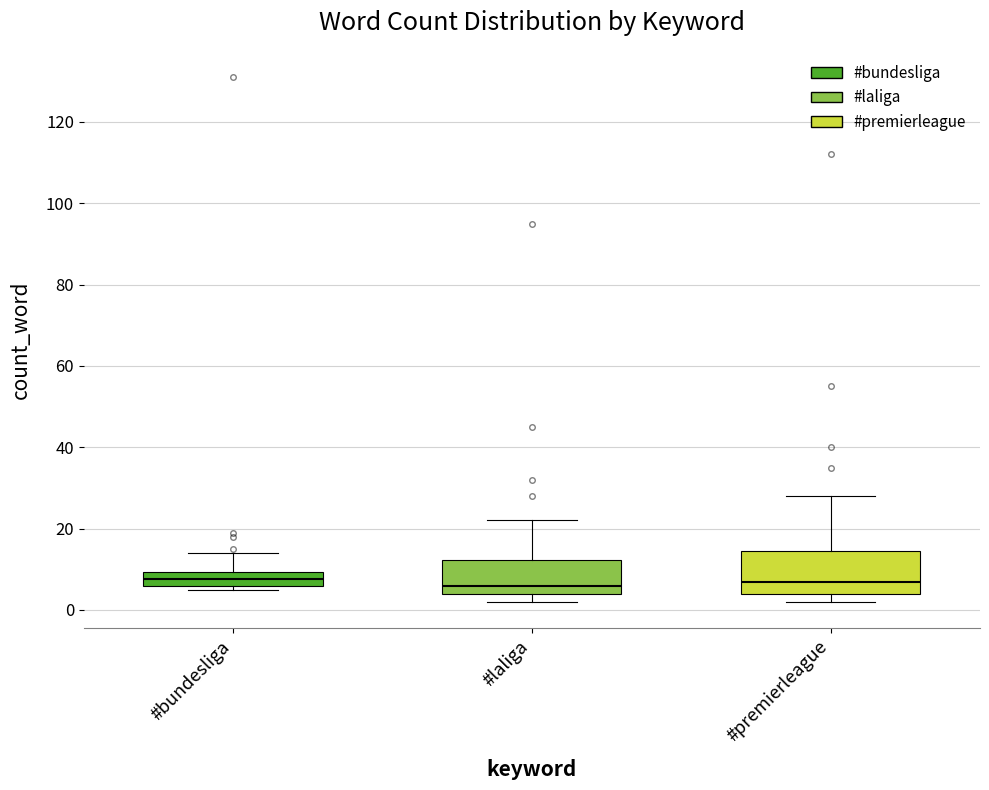

Reading left to right, transcribe this box plot: for each box, give where its median line is, the range the box spans, and where its two whiskers end, as read against the y-axis. The values are not printed on the chart, so give them approximately, as read against the axis.

#bundesliga: median 8, box 6 to 10, whiskers 6 (just below the box's lower edge) to 14
#laliga: median 6, box 4 to 12, whiskers 2 to 22
#premierleague: median 8, box 4 to 14, whiskers 2 to 28